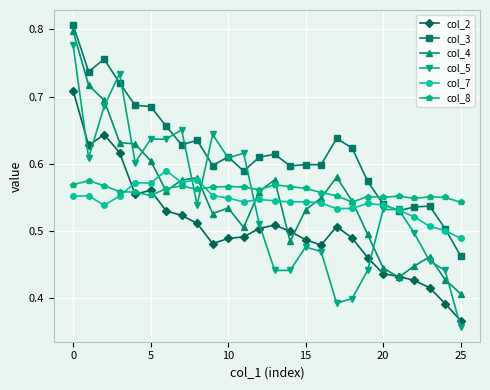

After their last crossing, which series has the higher values: col_3 or col_8?

col_8